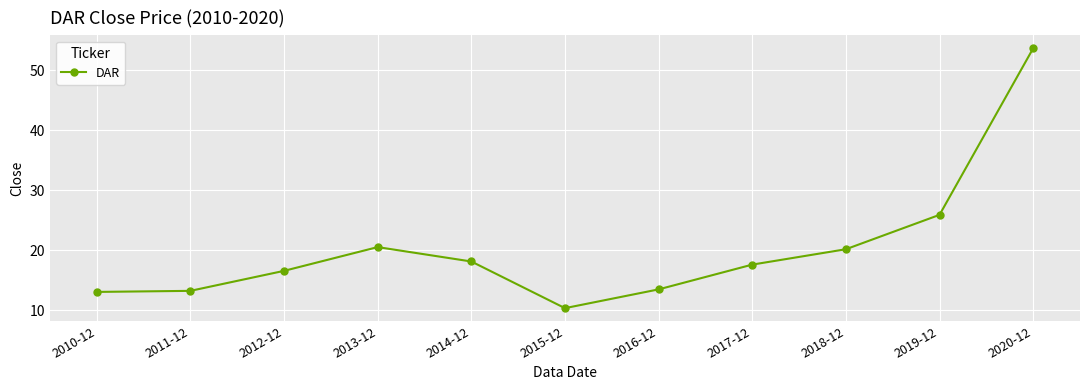

Count the number of data series in this chart.

1